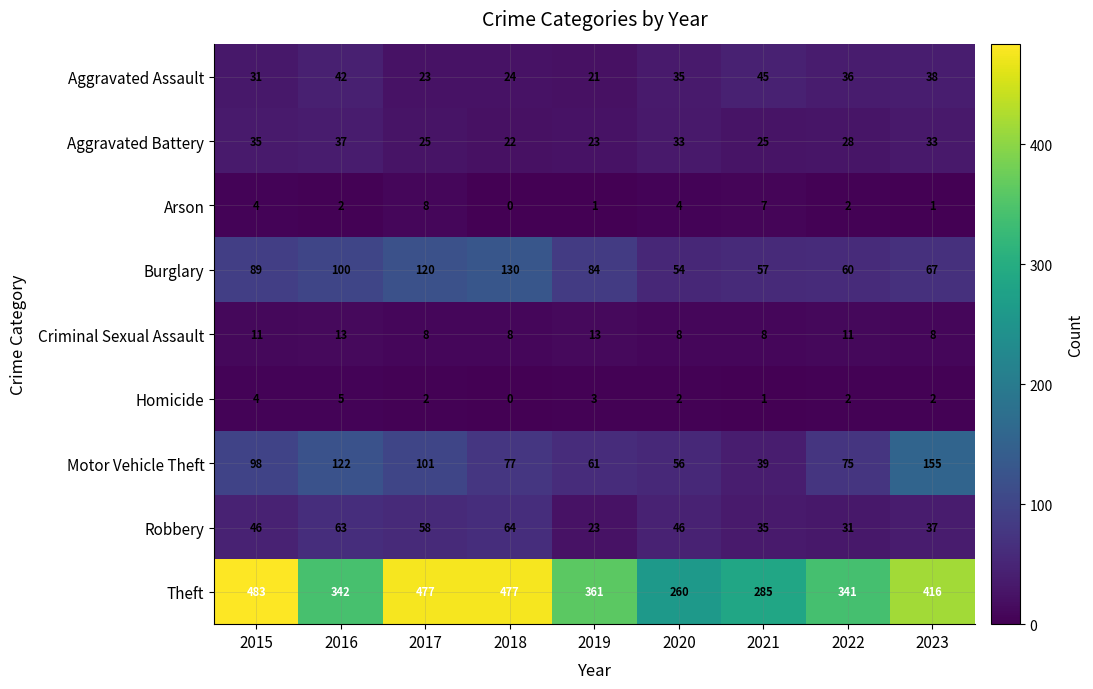

The value of Burglary at 2018 is 46. True or false?

False